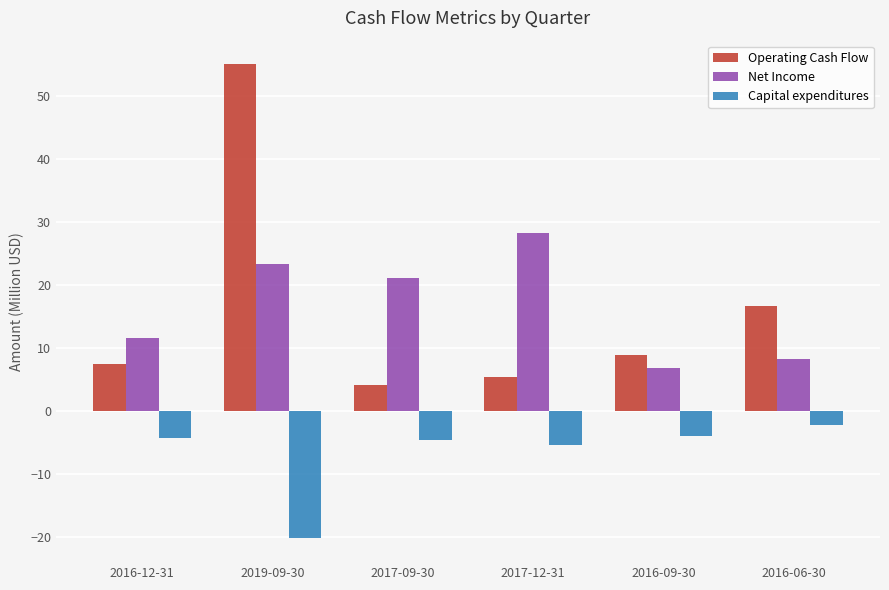

Is the value of Capital expenditures at 2016-09-30 greater than the value of Operating Cash Flow at 2019-09-30?

No